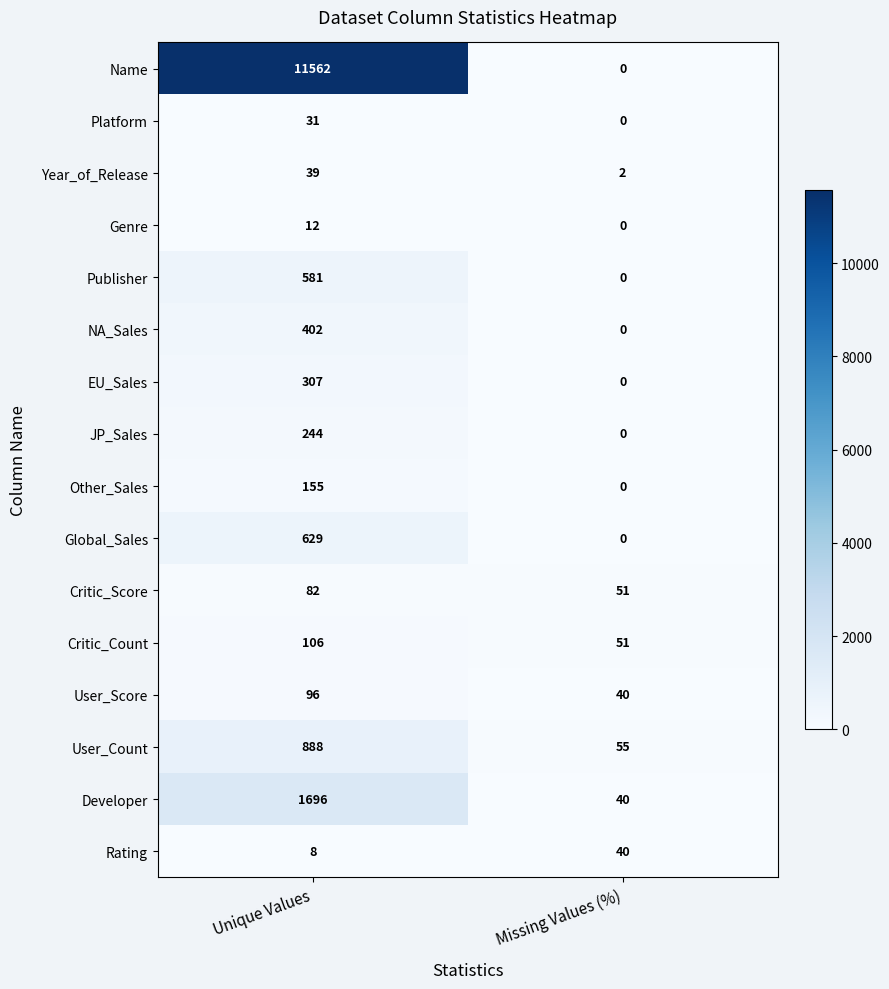

Rank the series by their maximum value, from lowest to highest.

Genre, Platform, Year_of_Release, Rating, Critic_Score, User_Score, Critic_Count, Other_Sales, JP_Sales, EU_Sales, NA_Sales, Publisher, Global_Sales, User_Count, Developer, Name